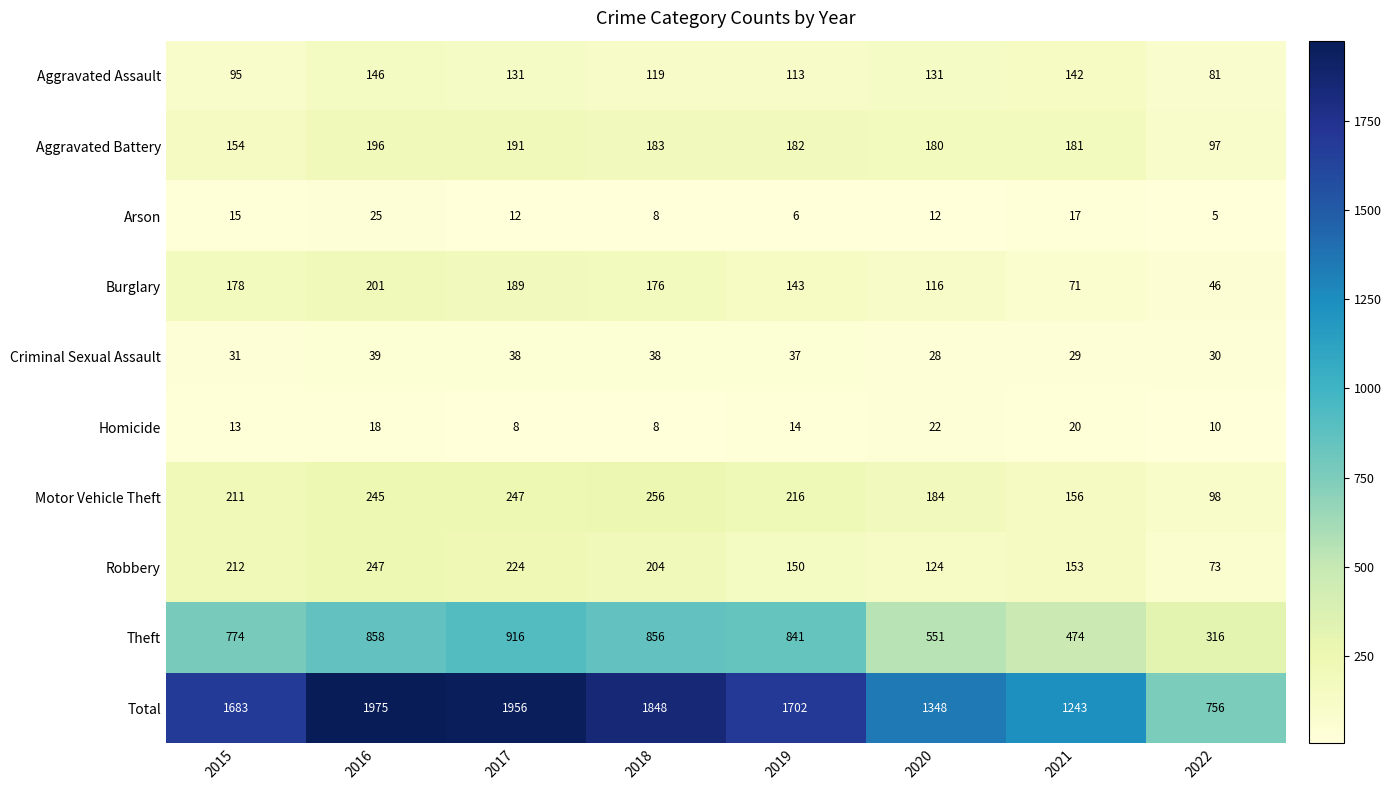

What is the greatest value displayed?

1975